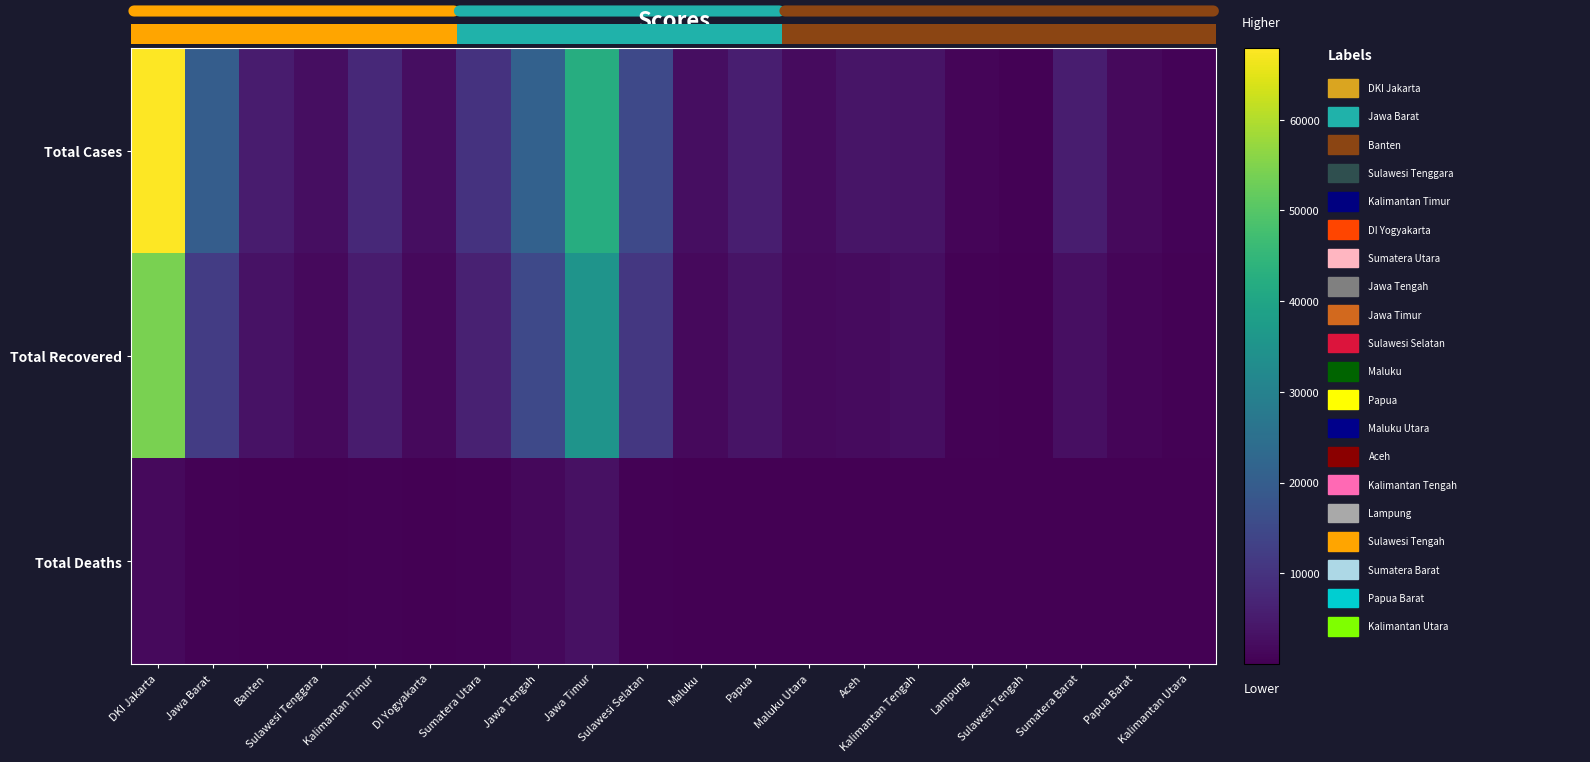

Rank the series by their maximum value, from lowest to highest.

Total Deaths, Total Recovered, Total Cases